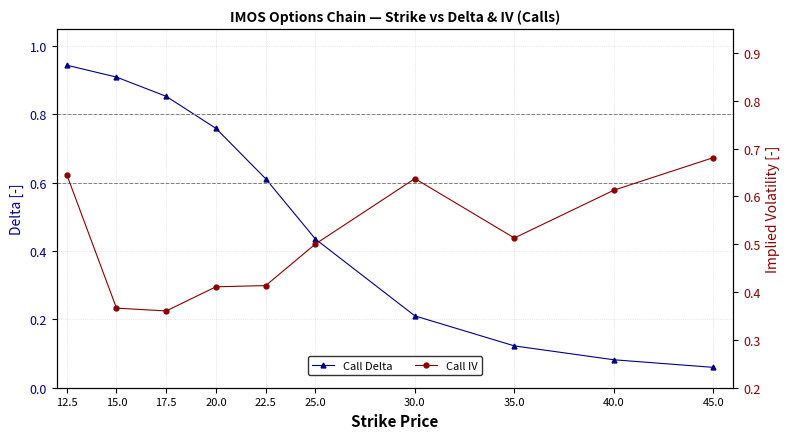

At which label does Call IV reach its minimum?

17.5